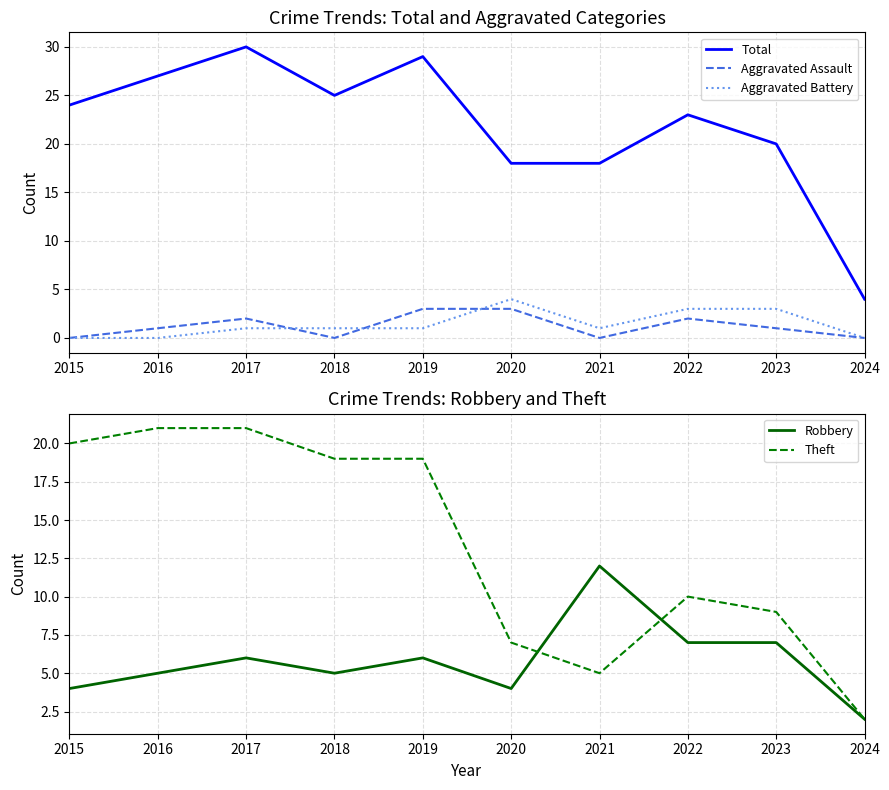

Does the chart have visible grid lines?

Yes